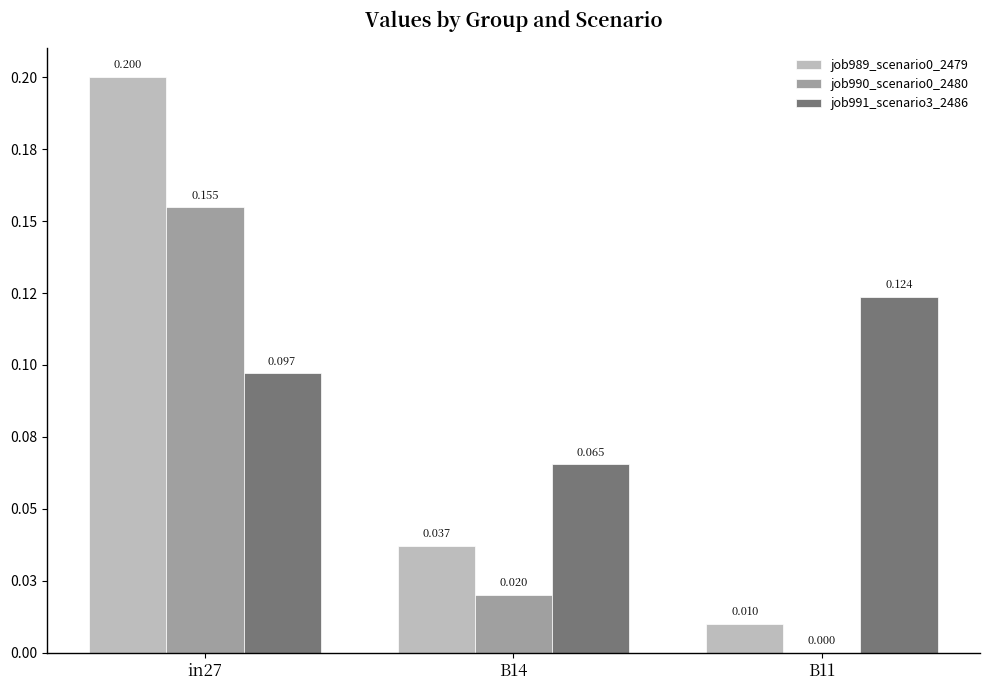

Rank the categories by job989_scenario0_2479 value from lowest to highest.

B11, B14, in27